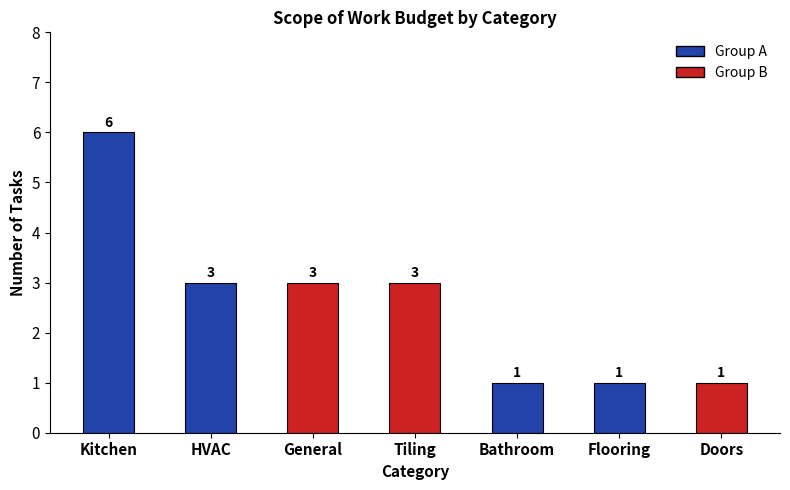

True or false: the data shows 0 at Bathroom.

False